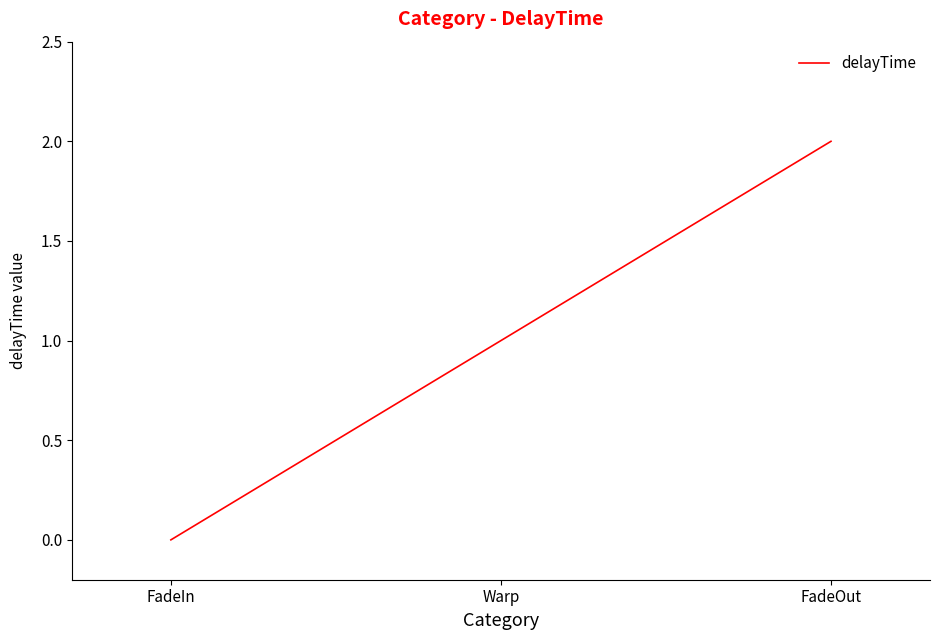

What is the ratio of the value at FadeOut to the value at Warp?

2.0